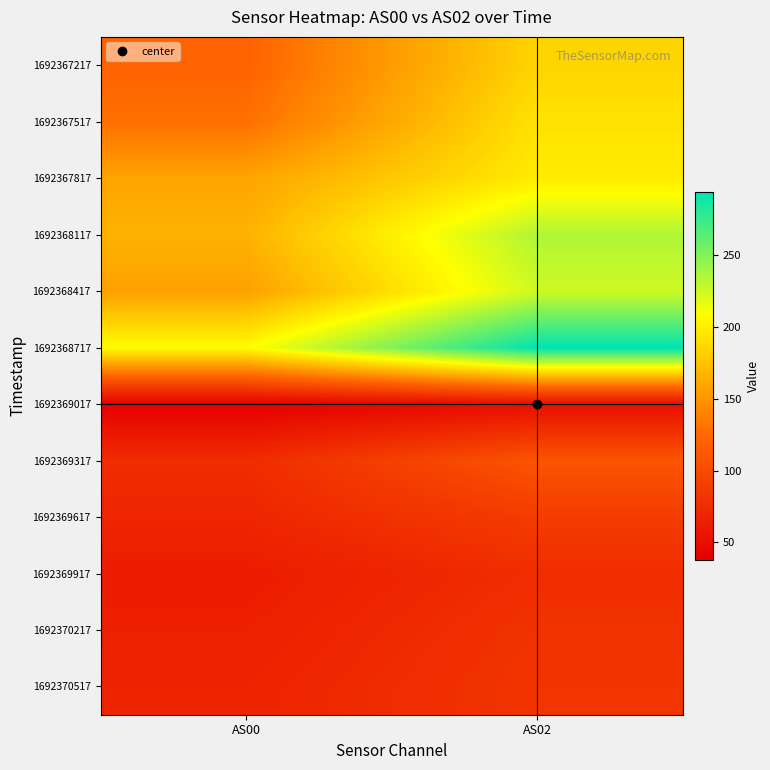

At which category is the sum across all series the highest?

AS02